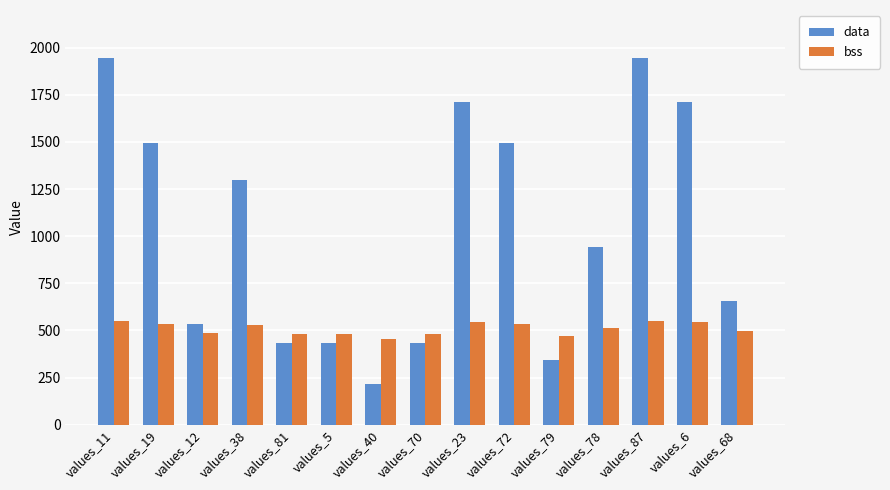

Rank the series by their average value, from highest to lowest.

data, bss